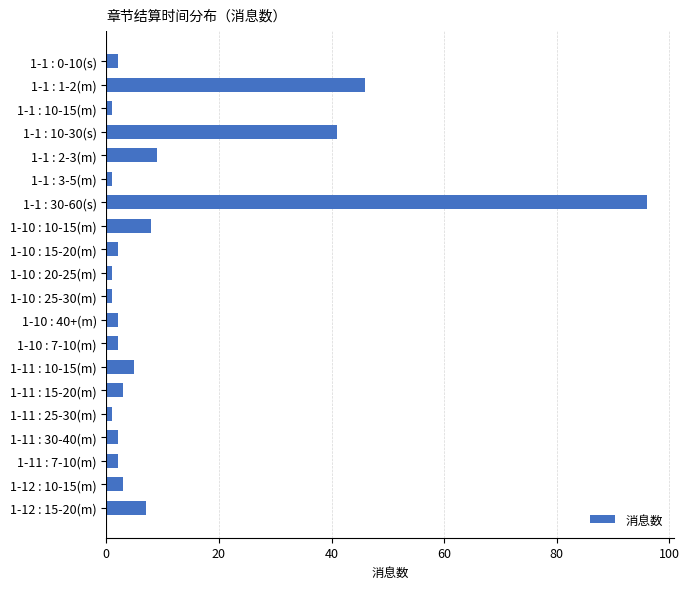

What is the ratio of the value at 1-1 : 10-30(s) to the value at 1-1 : 30-60(s)?

0.4